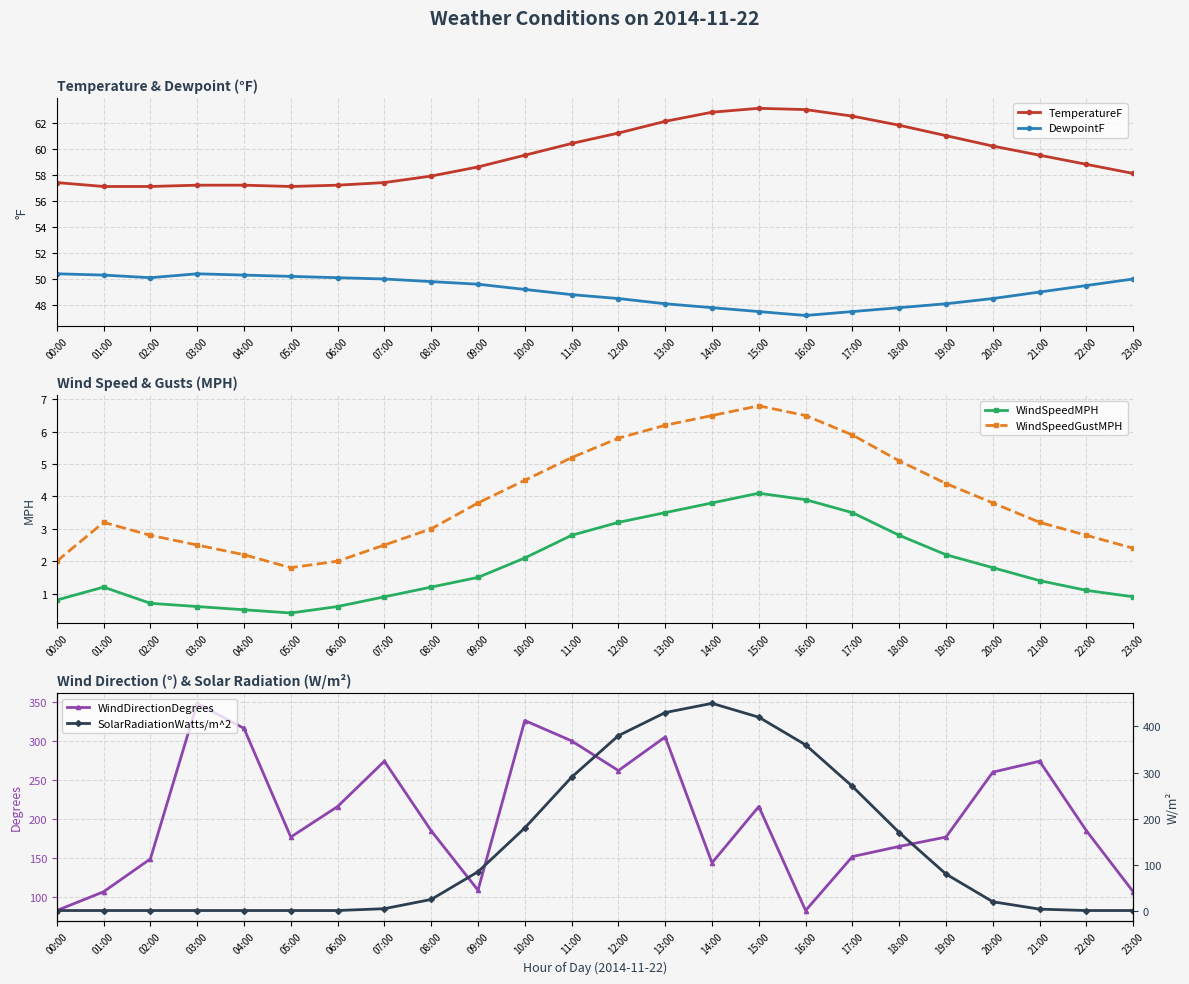

Rank the categories by DewpointF value from highest to lowest.

00:00, 03:00, 01:00, 04:00, 05:00, 02:00, 06:00, 07:00, 23:00, 08:00, 09:00, 22:00, 10:00, 21:00, 11:00, 12:00, 20:00, 13:00, 19:00, 14:00, 18:00, 15:00, 17:00, 16:00